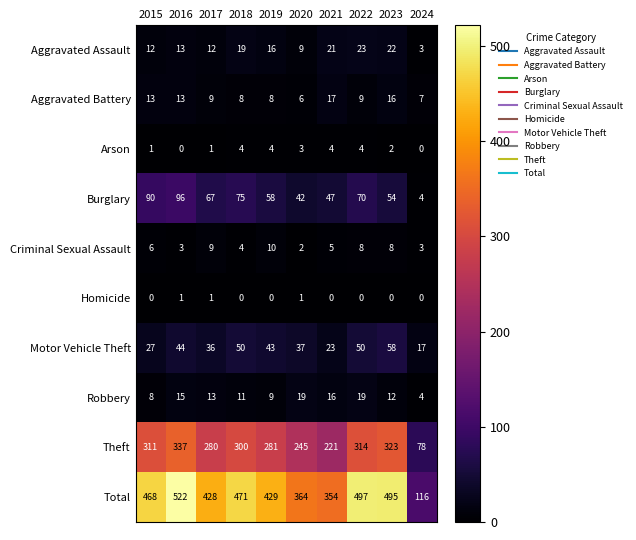

What is the minimum value for Burglary?

4